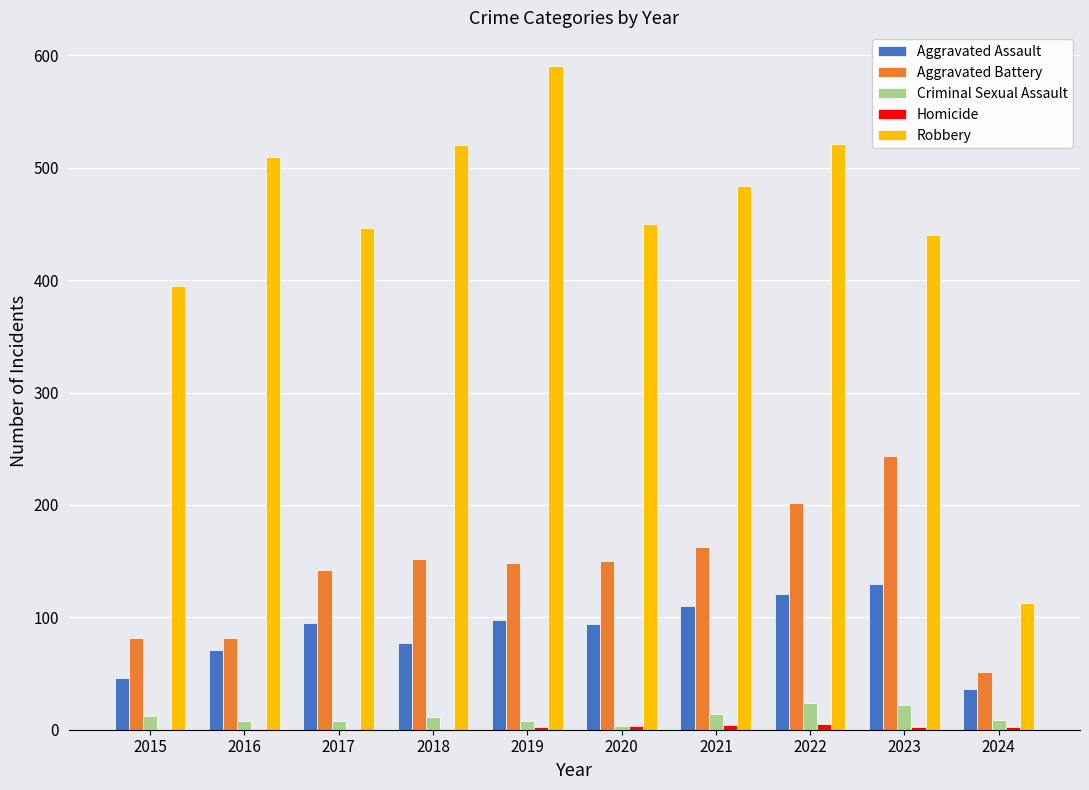

Is the value of Aggravated Assault at 2015 greater than the value of Criminal Sexual Assault at 2020?

Yes